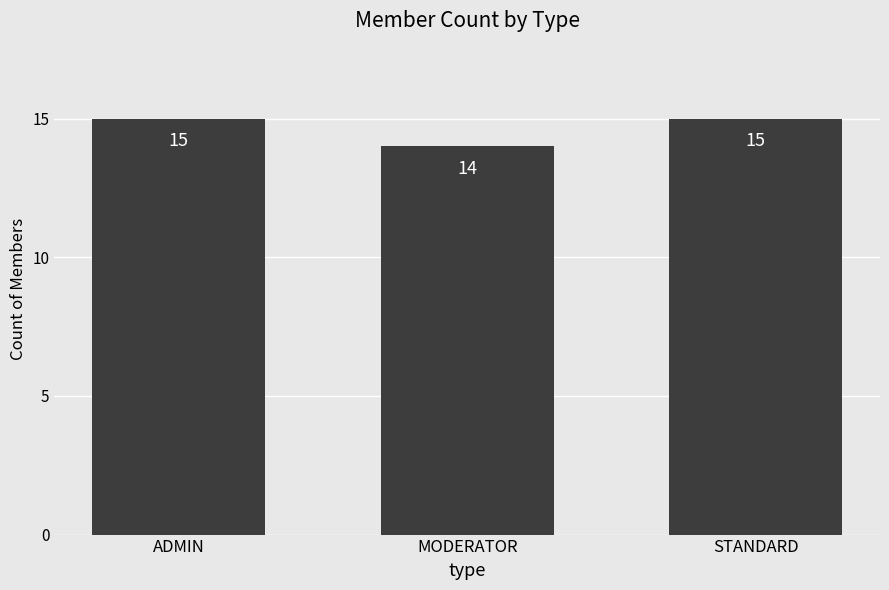

Are the bars horizontal?

No